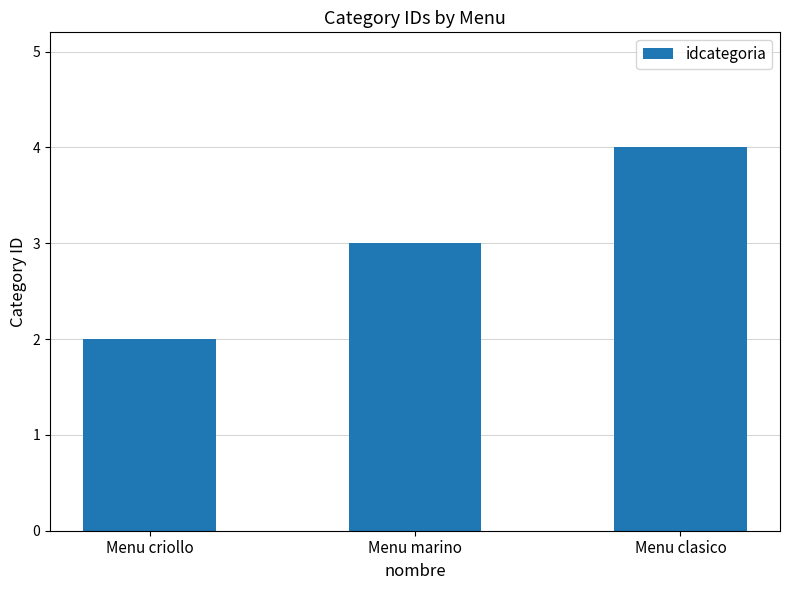

Reading right to left, list all the values displayed in this chart.

Menu clasico=4	Menu marino=3	Menu criollo=2